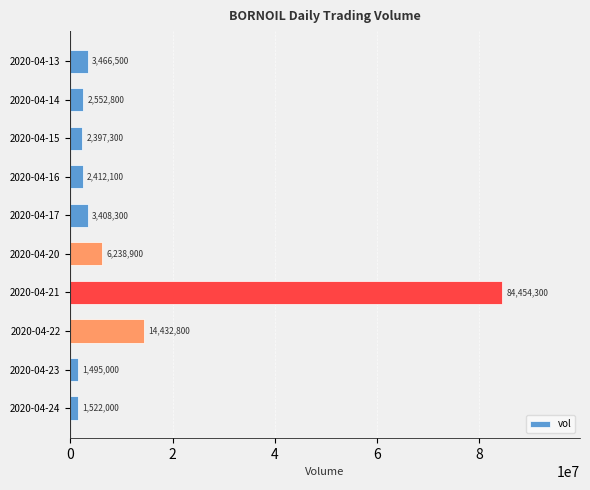

Are the bars grouped side by side (vs. stacked)?

No